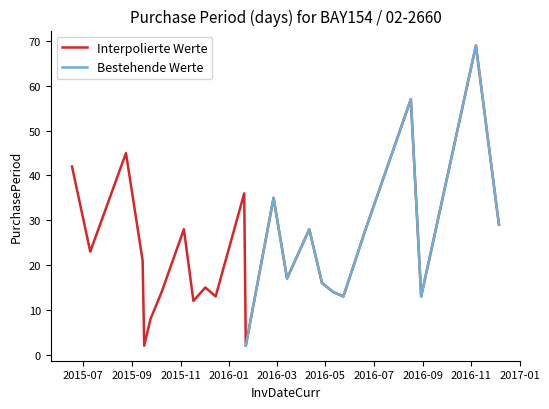

Is this an area chart (filled region under the line)?

No